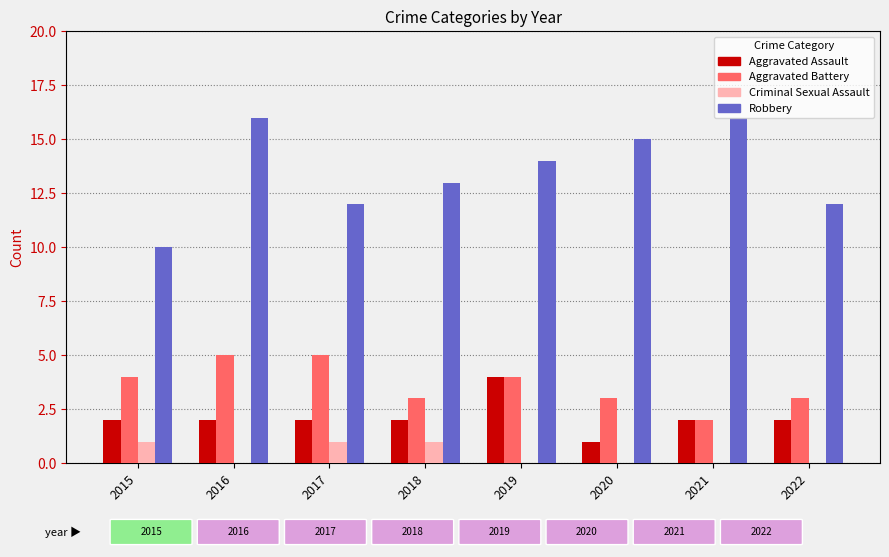

Reading left to right, extract all data points from this chart.

Aggravated Assault: 2015=2	2016=2	2017=2	2018=2	2019=4	2020=1	2021=2	2022=2
Aggravated Battery: 2015=4	2016=5	2017=5	2018=3	2019=4	2020=3	2021=2	2022=3
Criminal Sexual Assault: 2015=1	2016=0	2017=1	2018=1	2019=0	2020=0	2021=0	2022=0
Robbery: 2015=10	2016=16	2017=12	2018=13	2019=14	2020=15	2021=16	2022=12